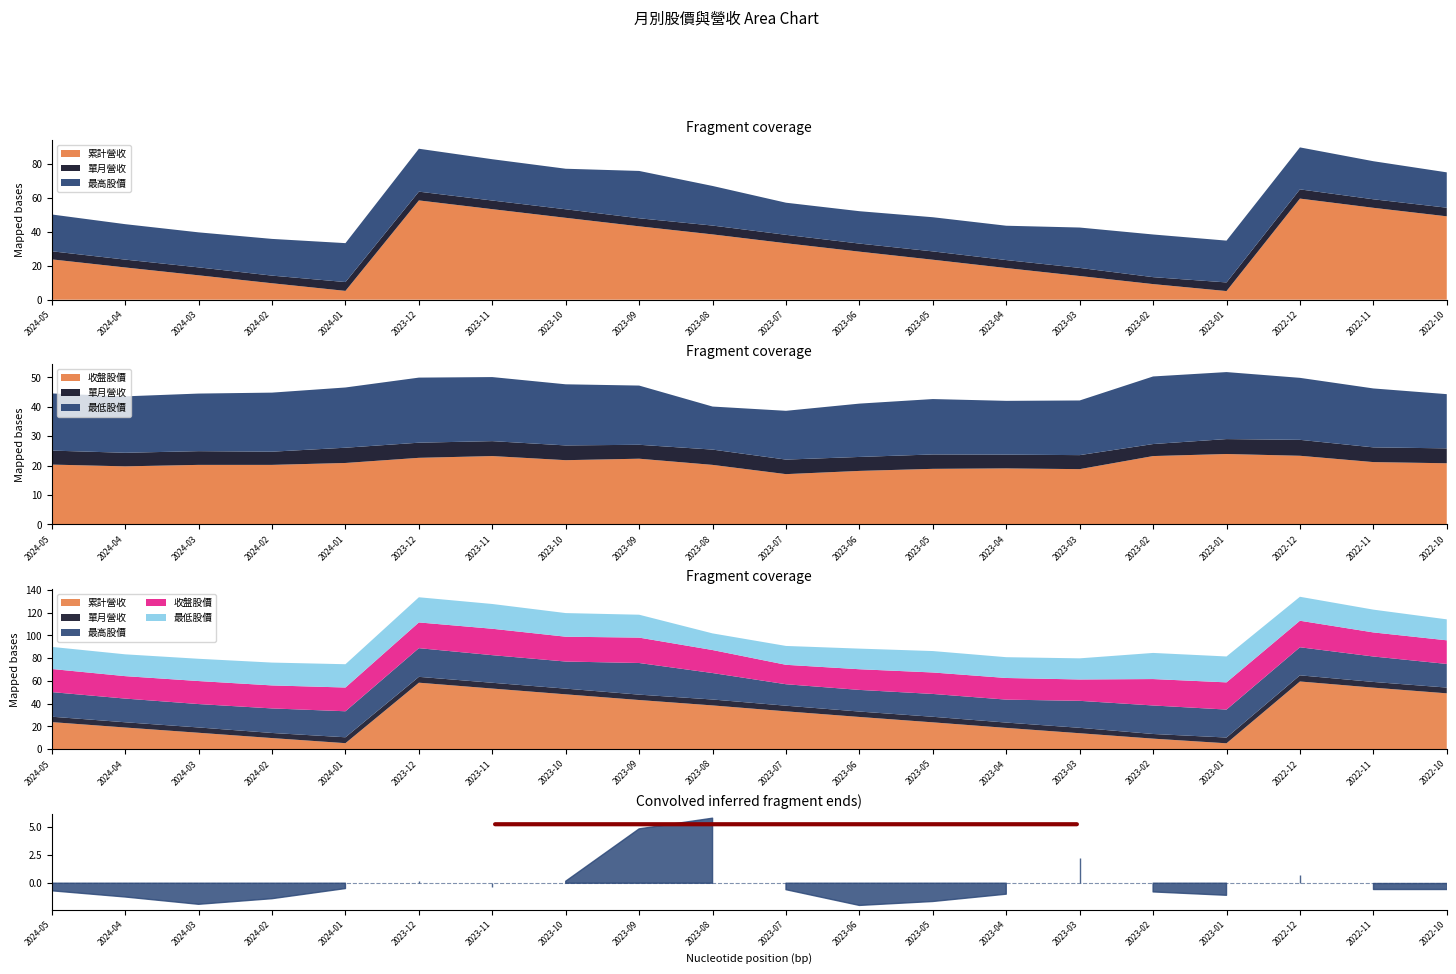

At which category is the sum across all series the highest?

2022-12